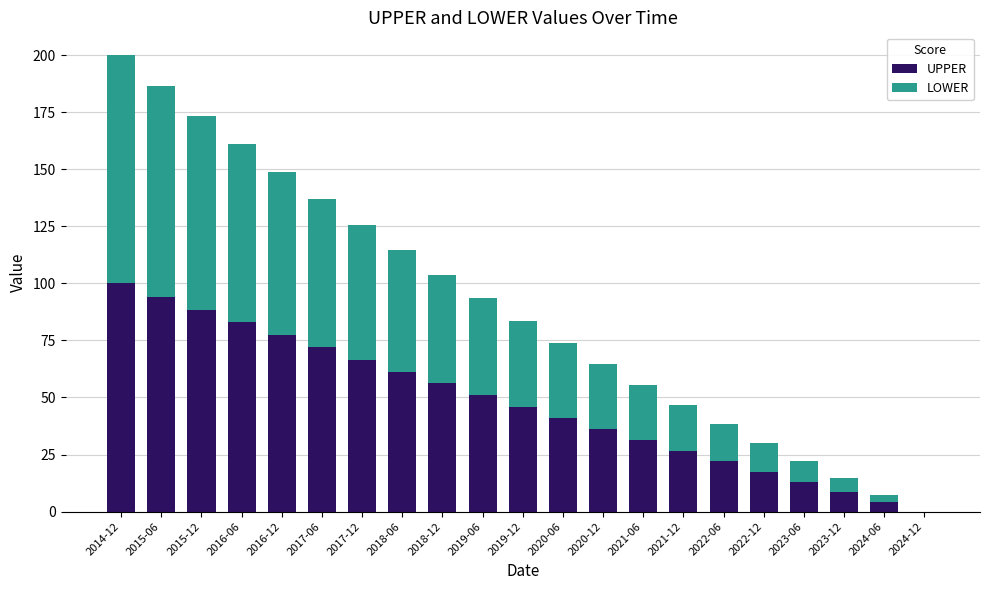

True or false: UPPER has a value of 140.6 at 2016-06.

False